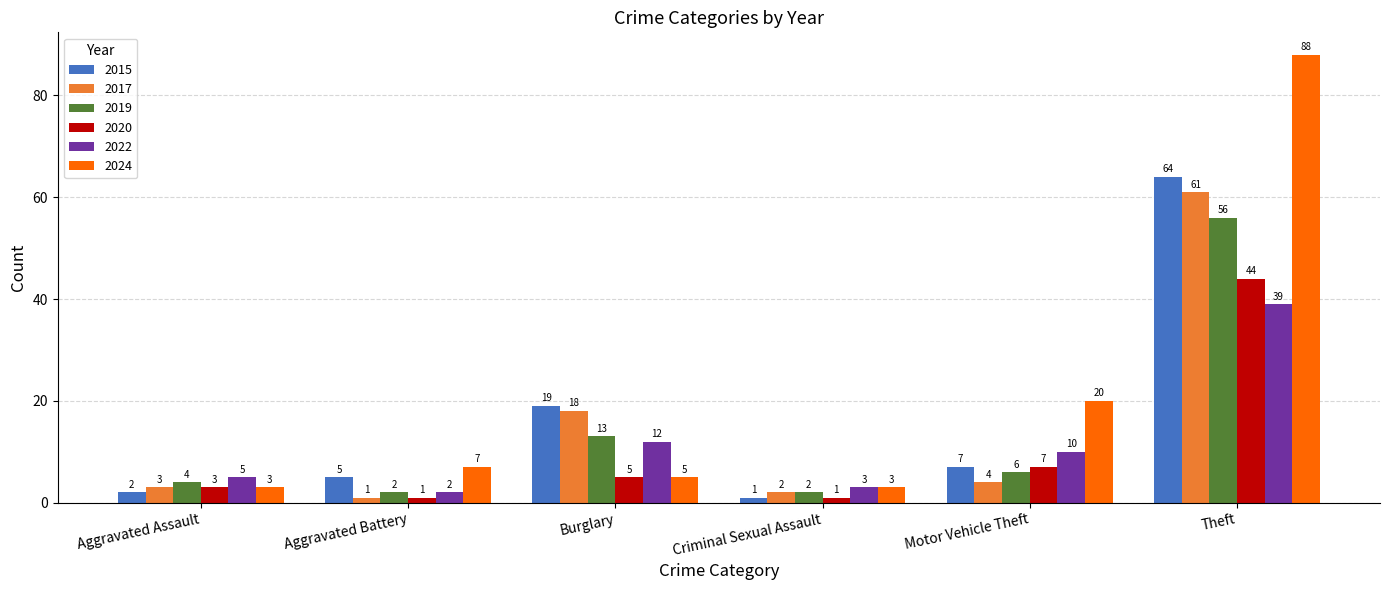

At which label is 2019 closest to 29?

Burglary